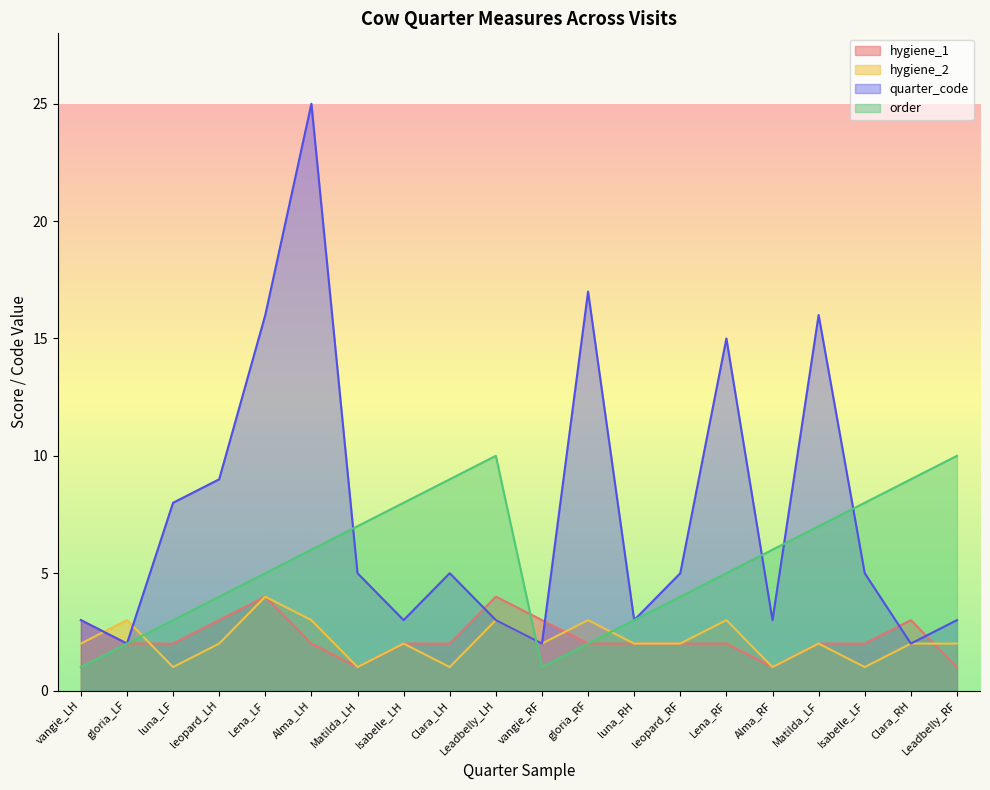

List the series in order of their peak value, highest first.

quarter_code, order, hygiene_1, hygiene_2